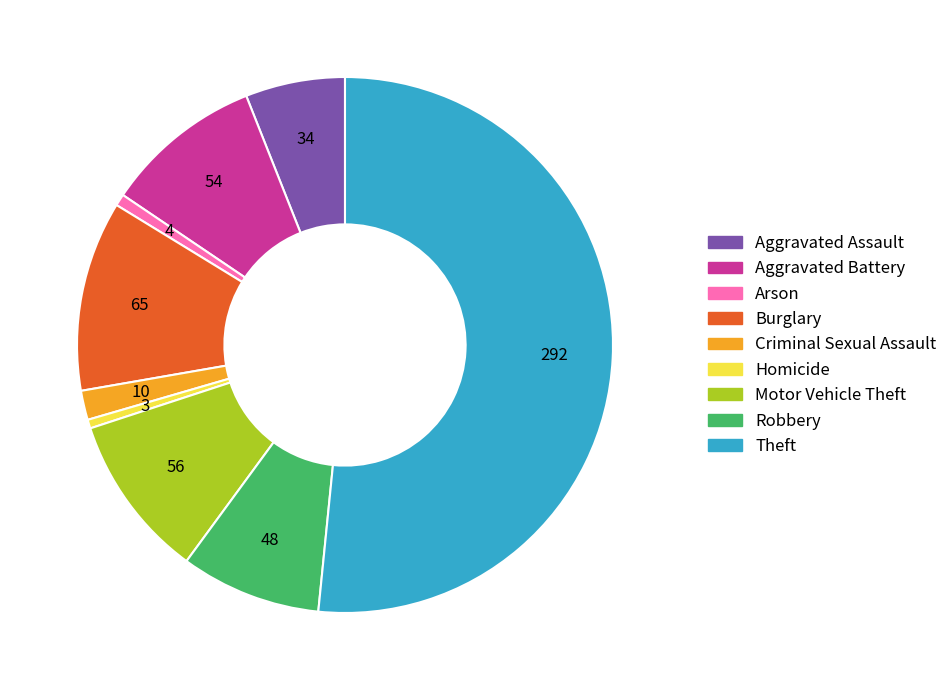

Which slice represents more than half of the pie?

Theft